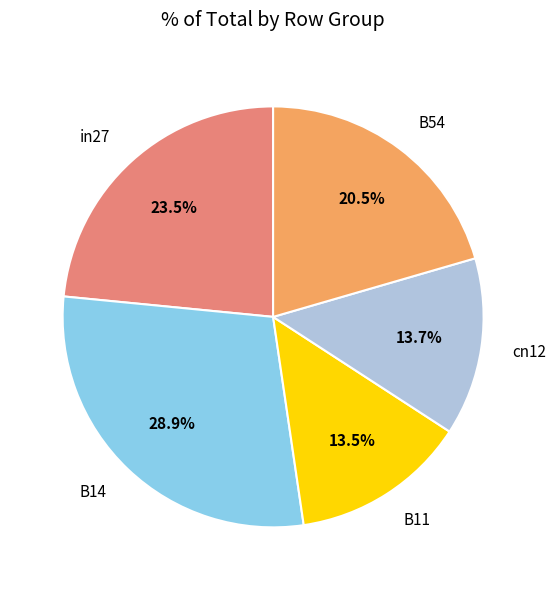

Is there a majority slice in this chart?

No